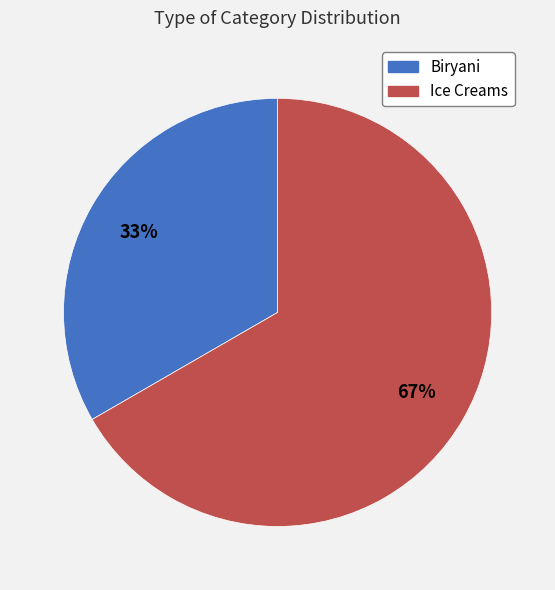

Which slice is the largest?

Ice Creams